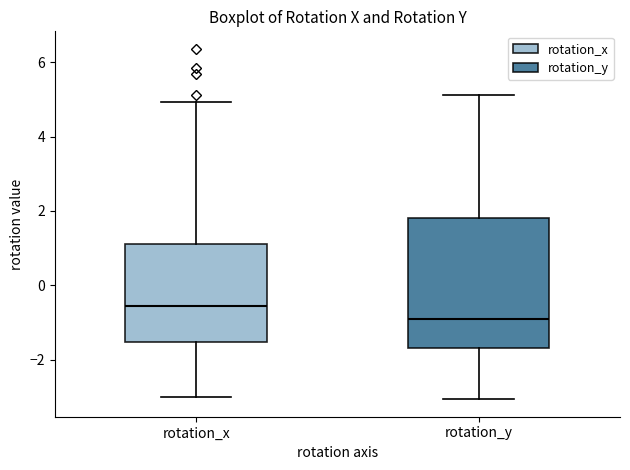

Comparing the boxes themselves (not the whiskers), which one is the tallest?

rotation_y